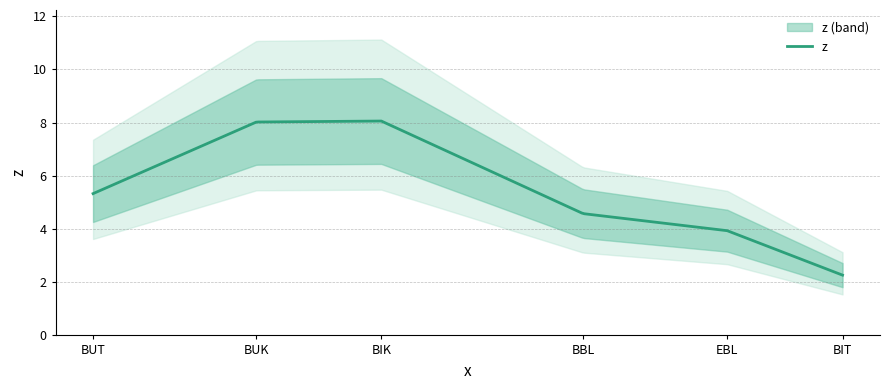

What is the difference between the maximum and minimum values?

5.8